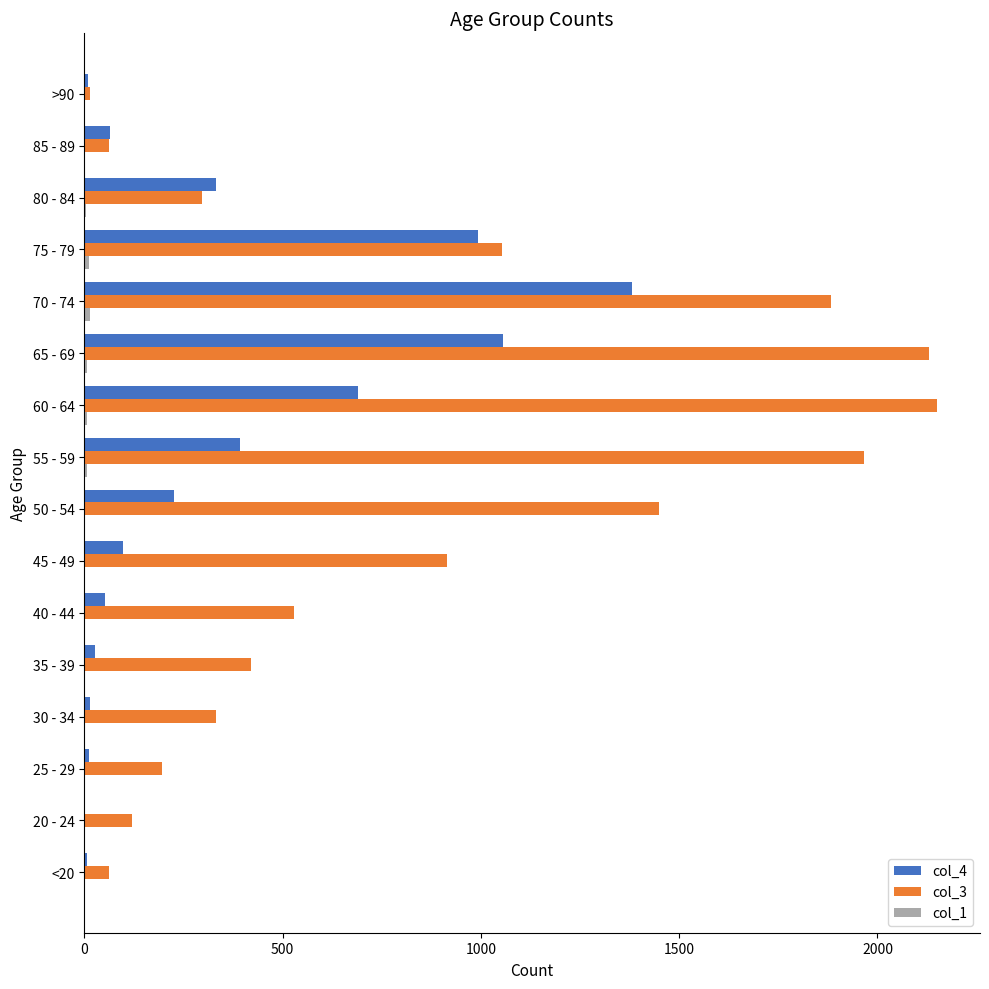

What is the maximum value for col_4?

1381